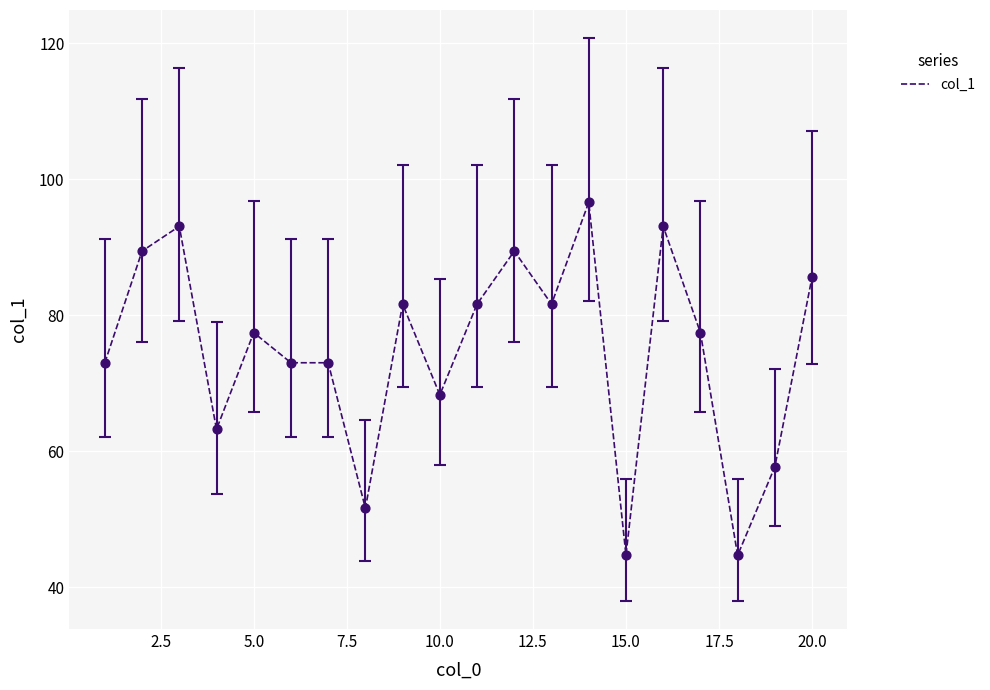

What is the smallest value displayed?

44.7